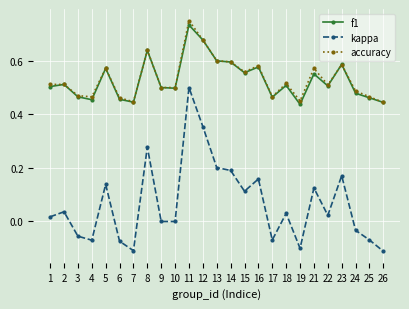

Count the f1 values in the range 0 to 1.

25